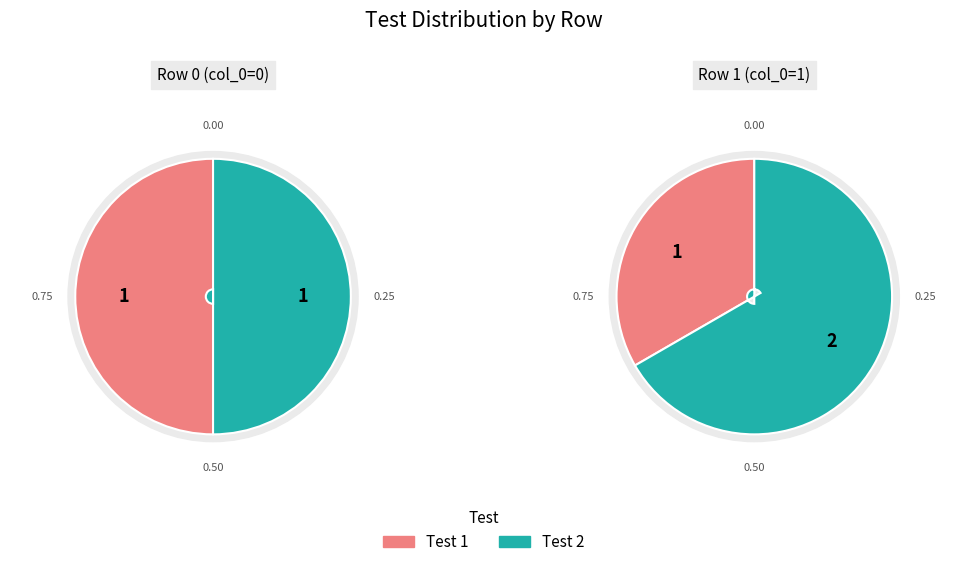

Which series has the largest range (max minus min)?

Test 2